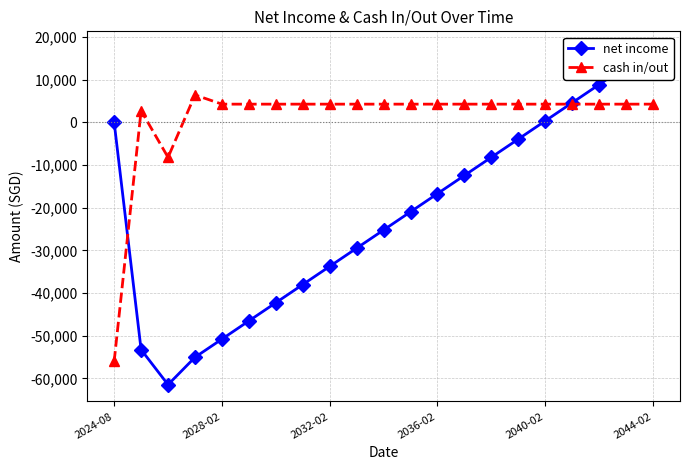

True or false: cash in/out has more than 1 interior local peaks.

True